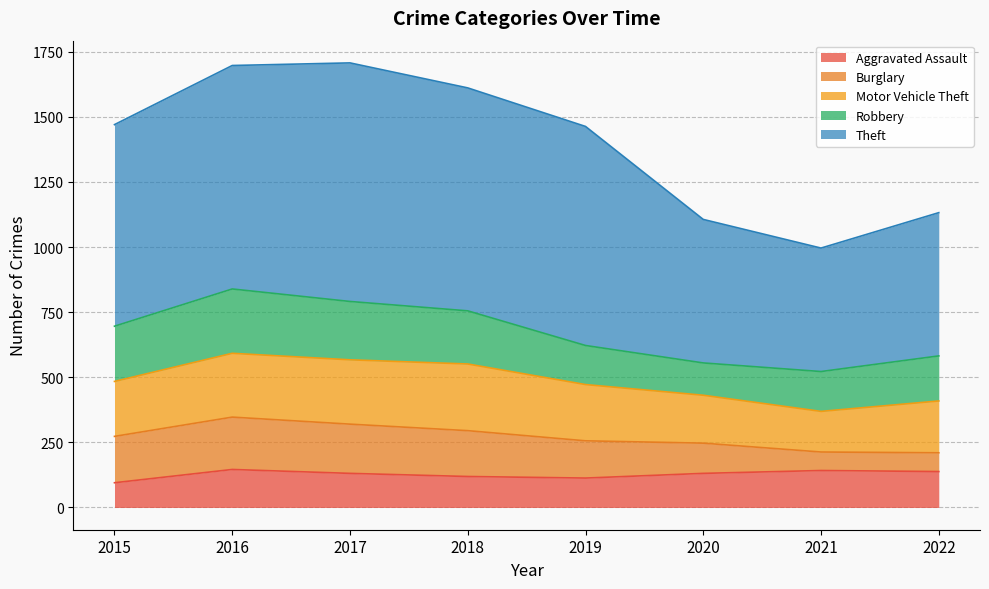

Where is the first local minimum for Motor Vehicle Theft?

2021